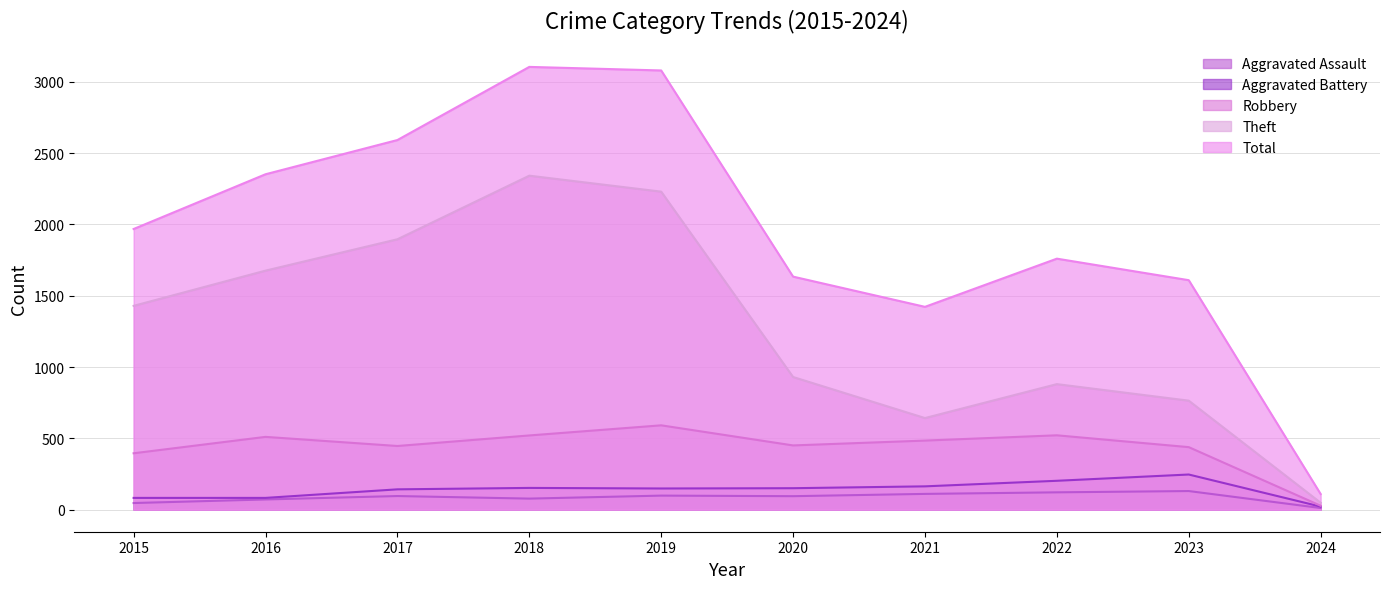

True or false: Aggravated Battery has more than 2 points higher than both neighbors.

False